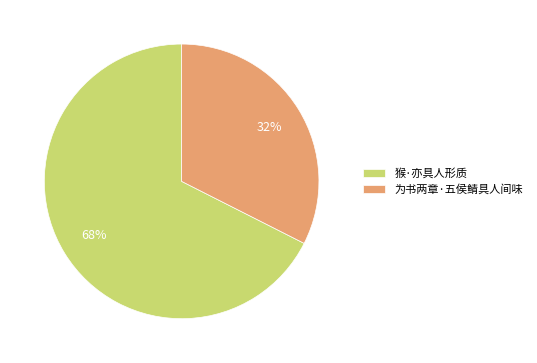

To the nearest percent, what is the combined percentage of 猴·亦具人形质 and 为书两章·五侯鲭具人间味?

100%